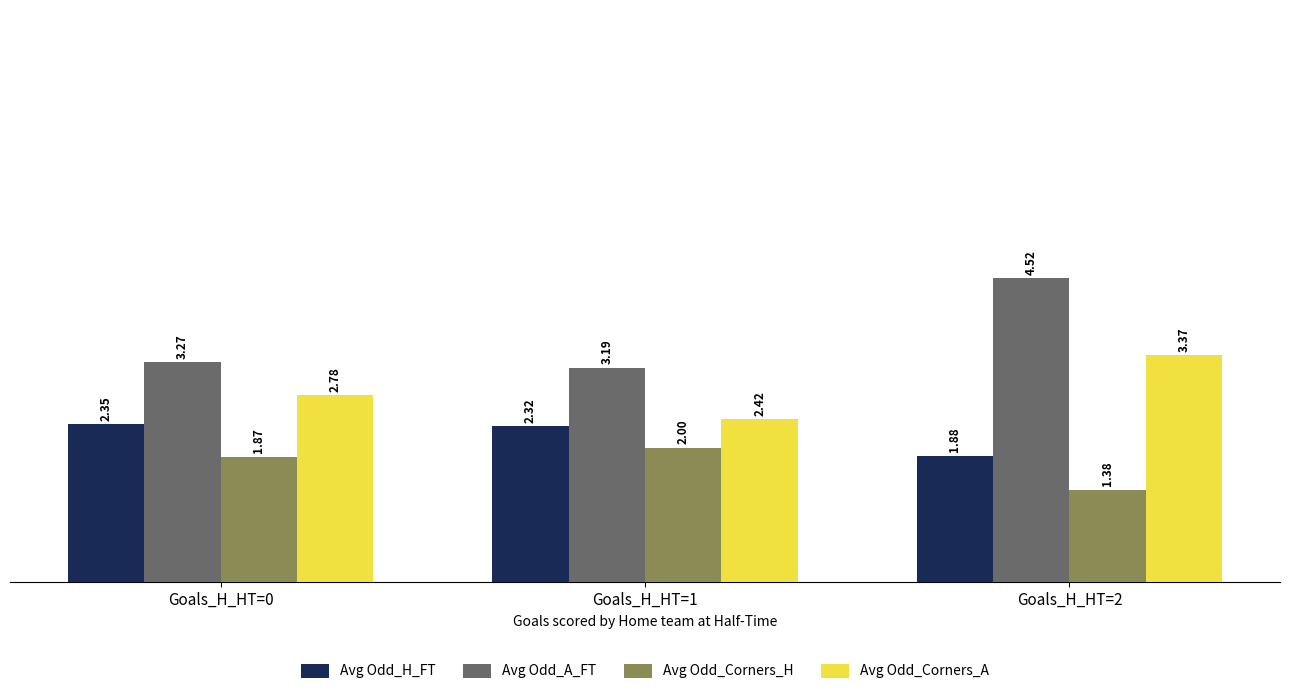

At Goals_H_HT=2, list the series in order from largest to smallest.

Avg Odd_A_FT, Avg Odd_Corners_A, Avg Odd_H_FT, Avg Odd_Corners_H